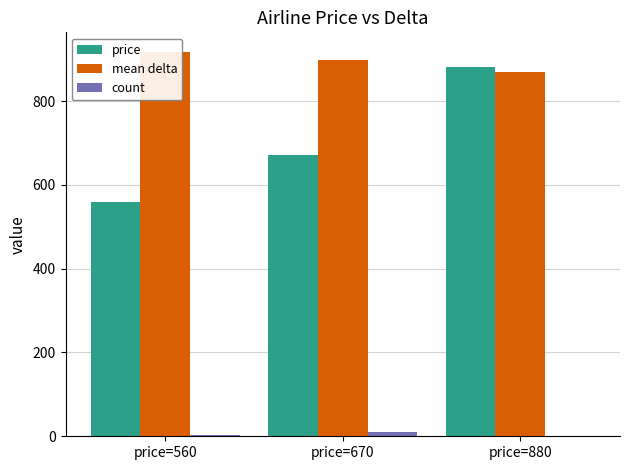

Is the value of price at price=670 greater than the value of mean delta at price=670?

No